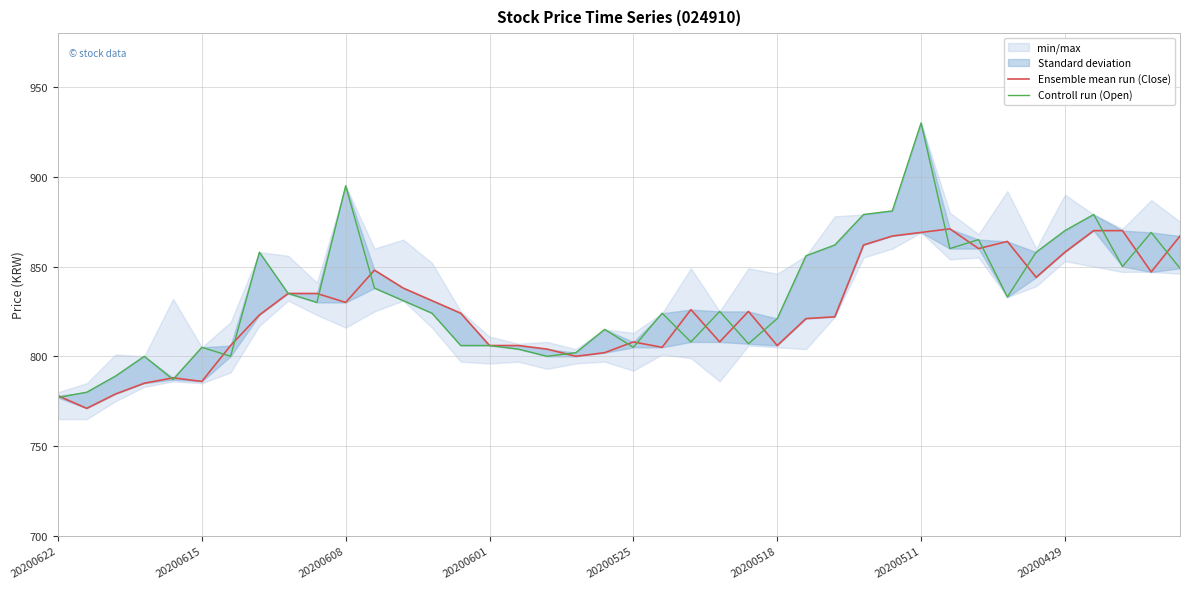

Is this an area chart (filled region under the line)?

No